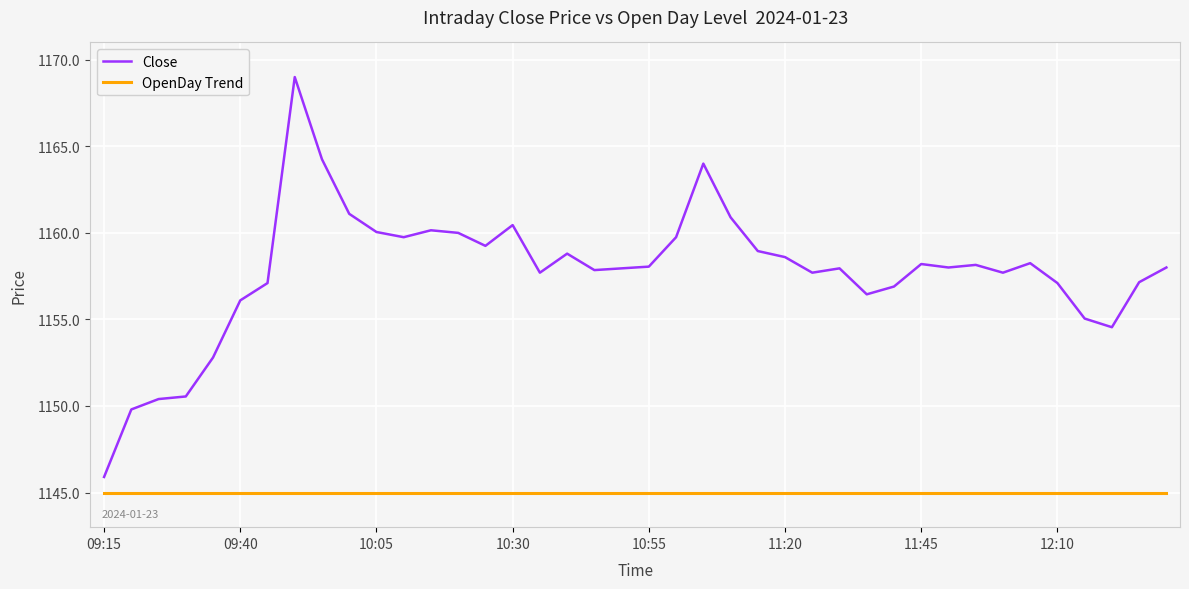

True or false: Close and OpenDay Trend intersect in this chart.

False